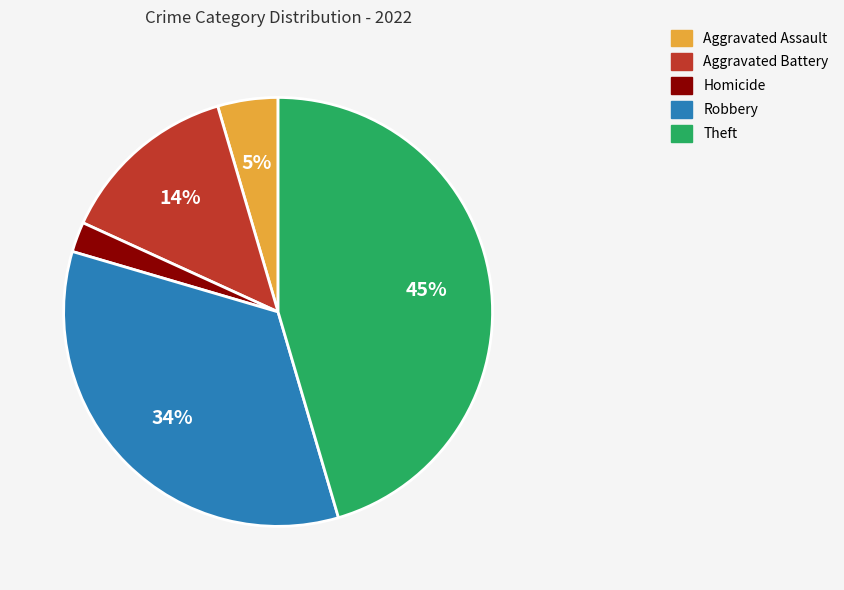

Does any single category account for the majority?

No